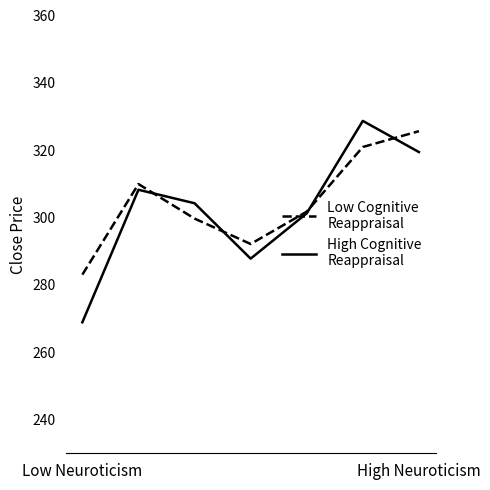

What is the maximum value shown in the chart?

328.7